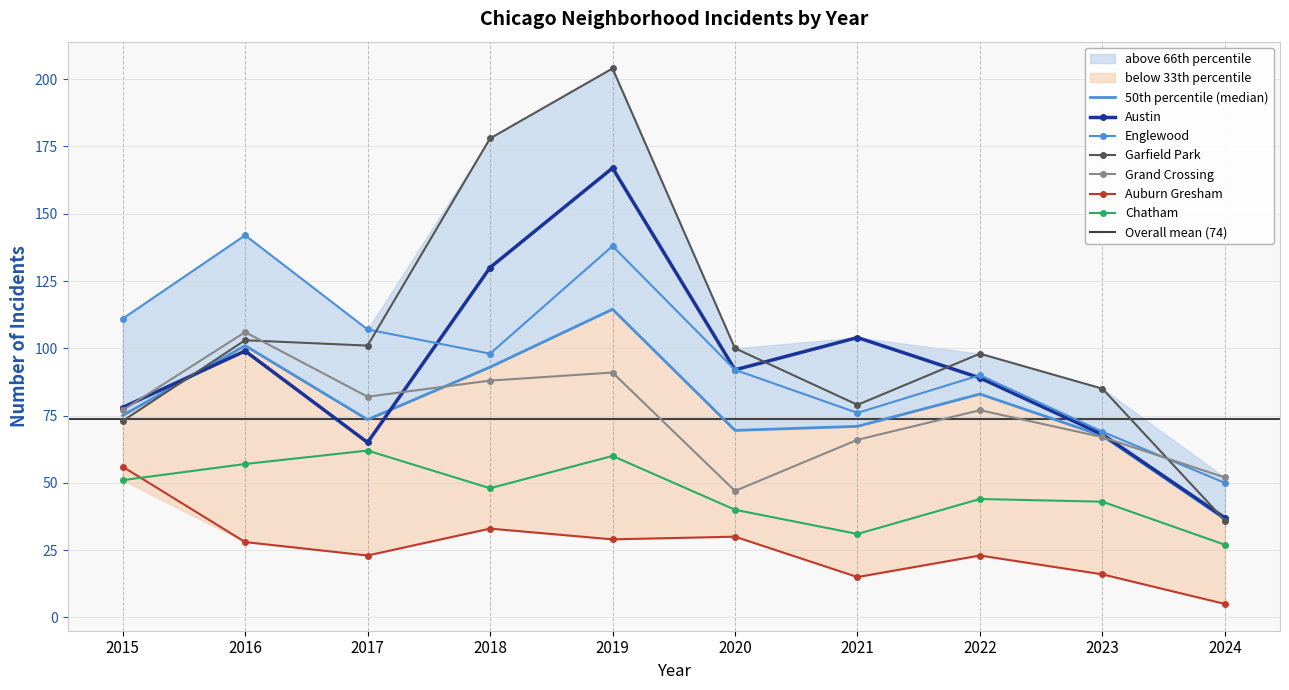

True or false: Grand Crossing and Chatham cross at least once.

False